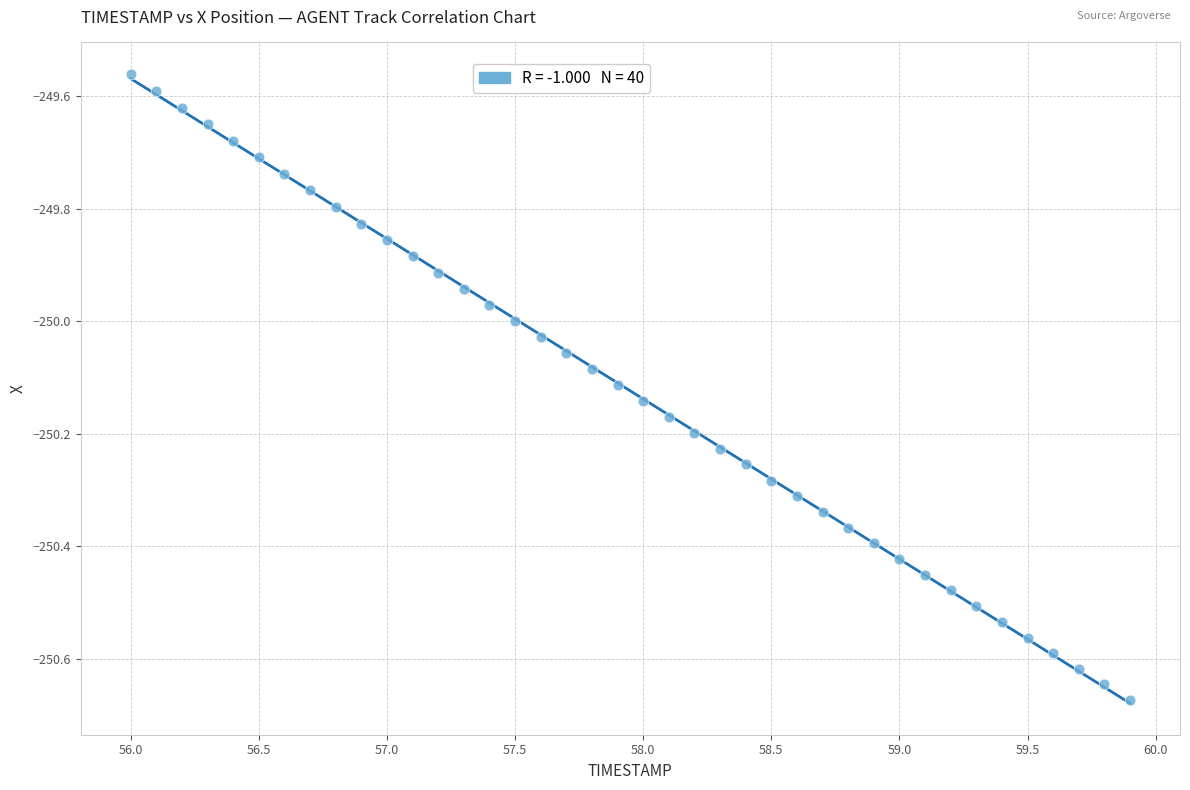

What is the range of Y values (max minus min)?

1.1